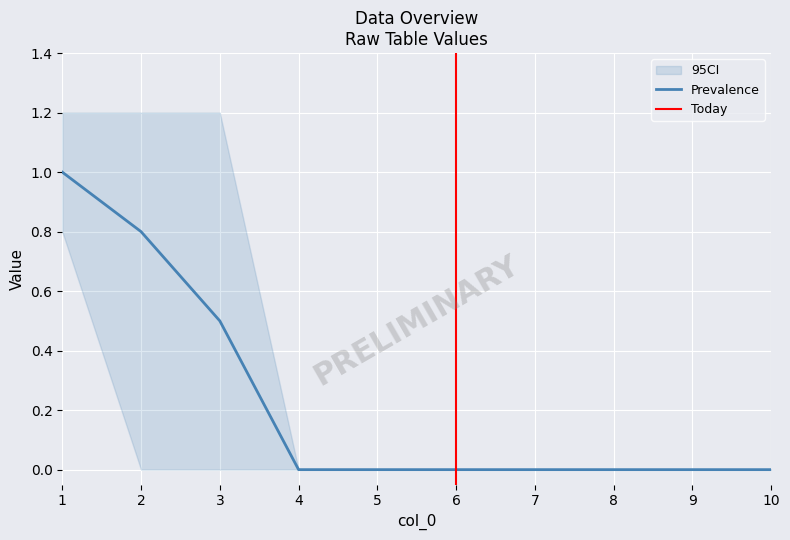

The 7 series shows 0 at 5. True or false?

False